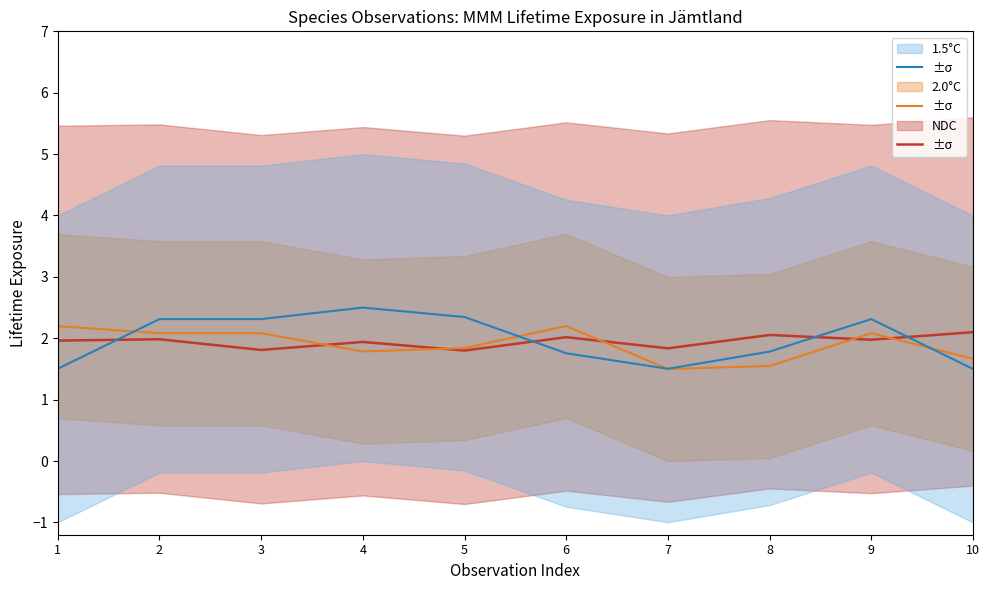

Is it true that NDC equals 2.1 at 8?

True